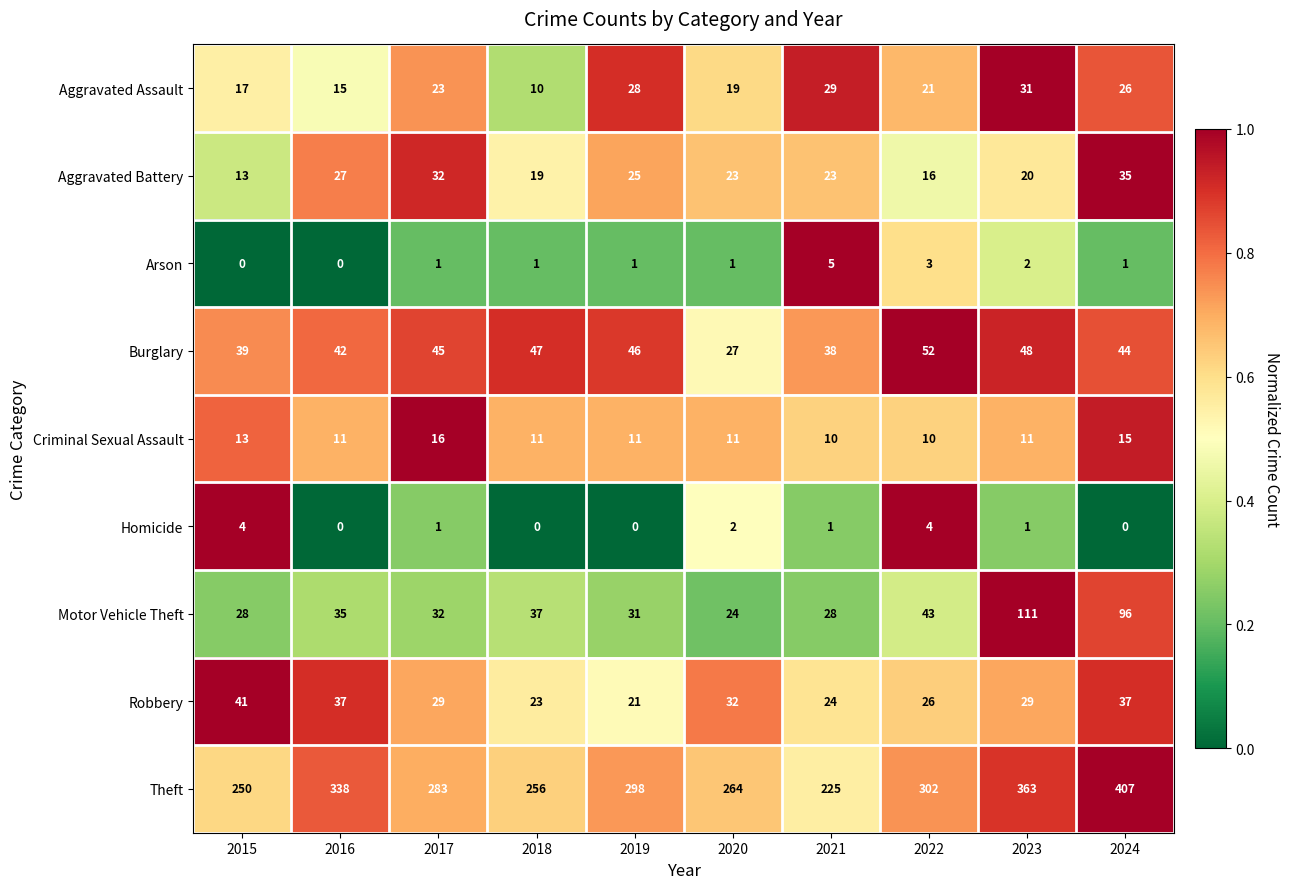

At which label is Theft closest to 316?

2022